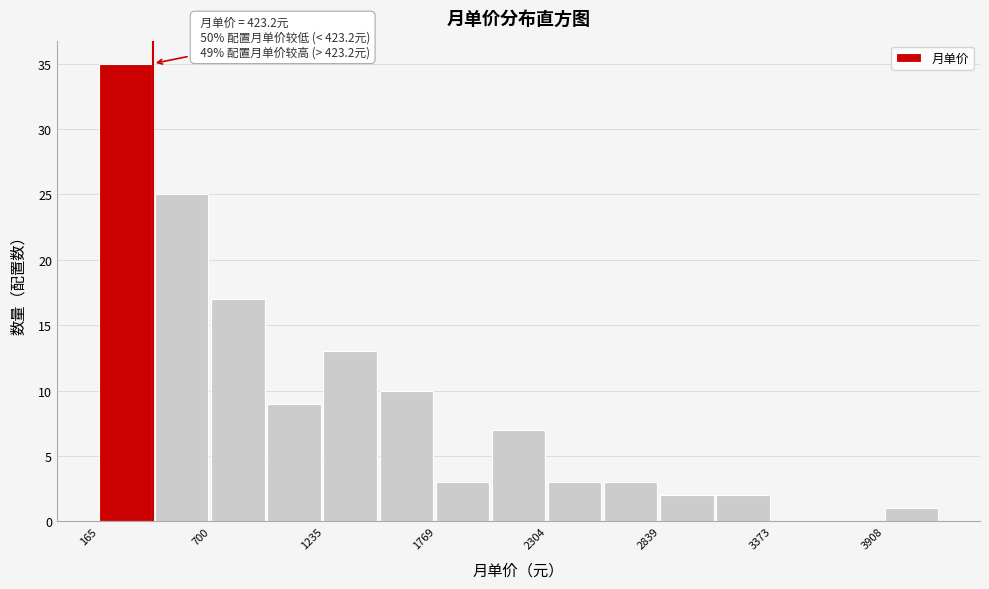

Around what value on the x-axis is the tallest bar? Give the approximate position of its centre, as read against the axis.

300